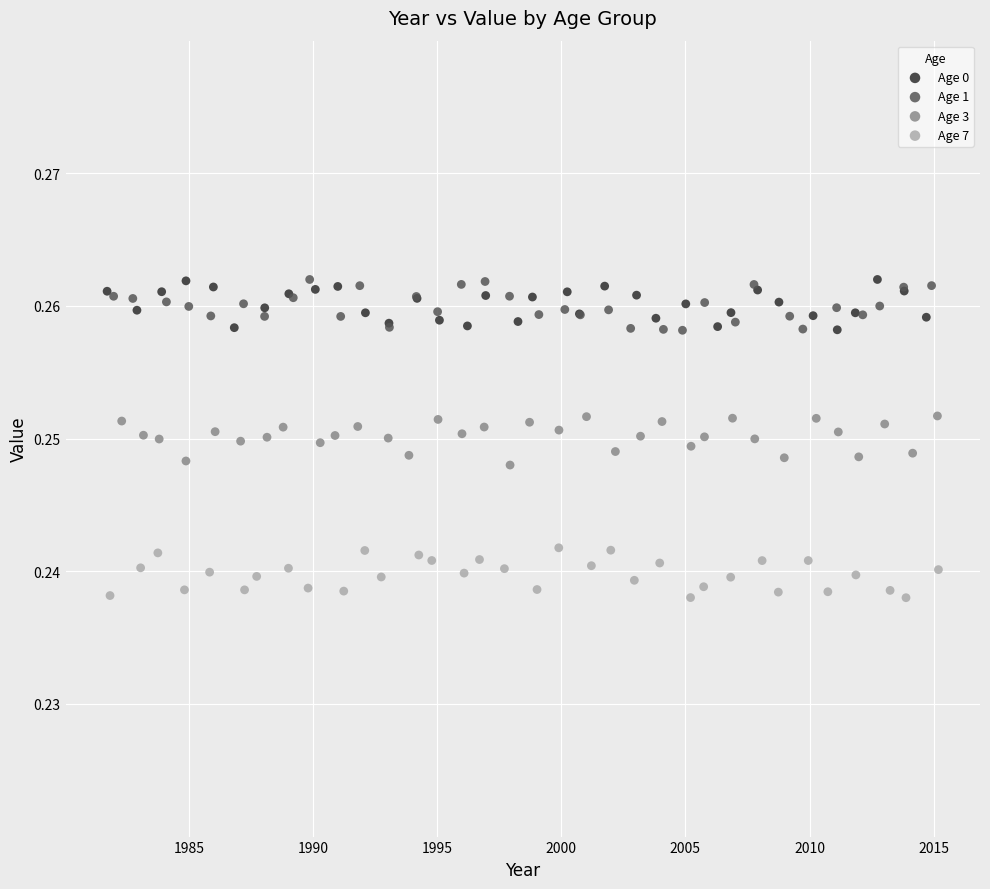

What are all the series names shown in the legend?

Age 0, Age 1, Age 3, Age 7